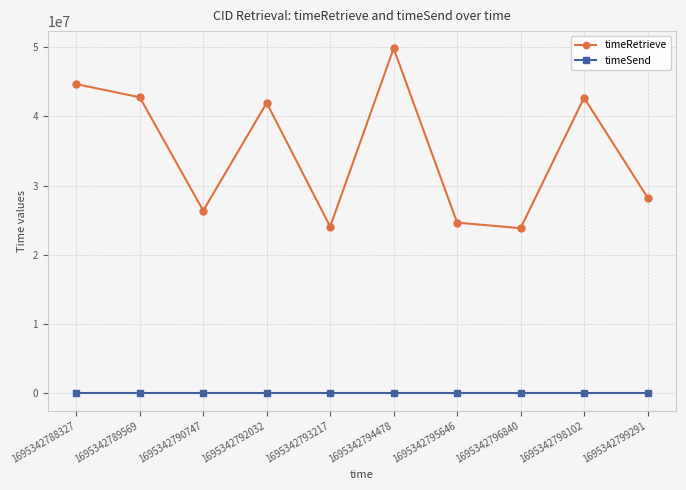

Which series has the largest range (max minus min)?

timeRetrieve